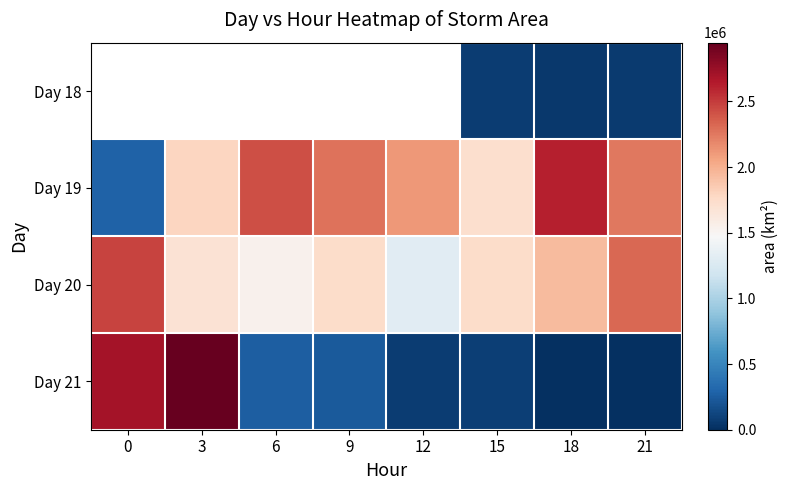

The Day 21 series shows 255625.0 at 6. True or false?

True